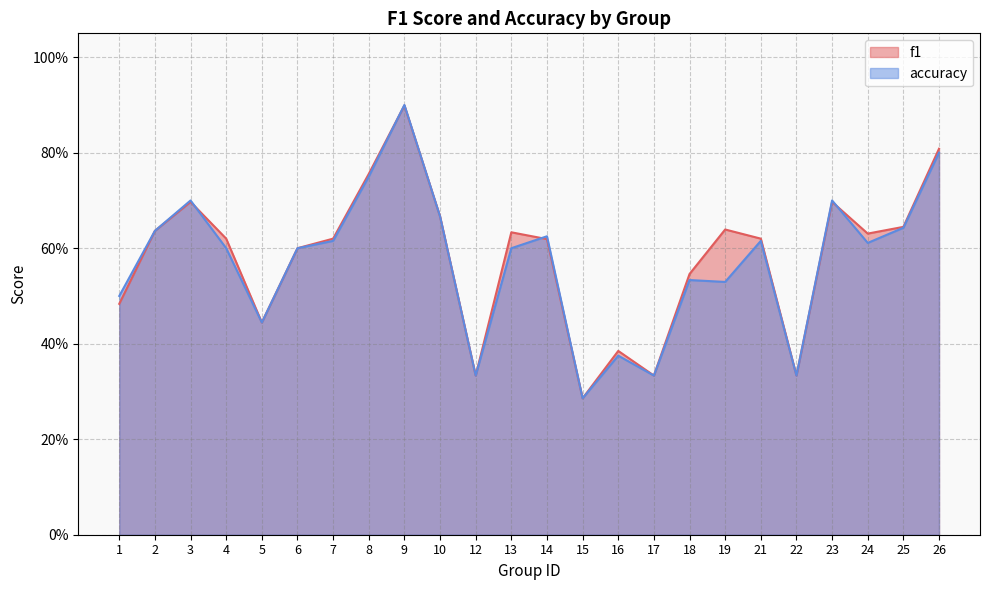

What is the value of the accuracy point at the 9th from the left?

0.9